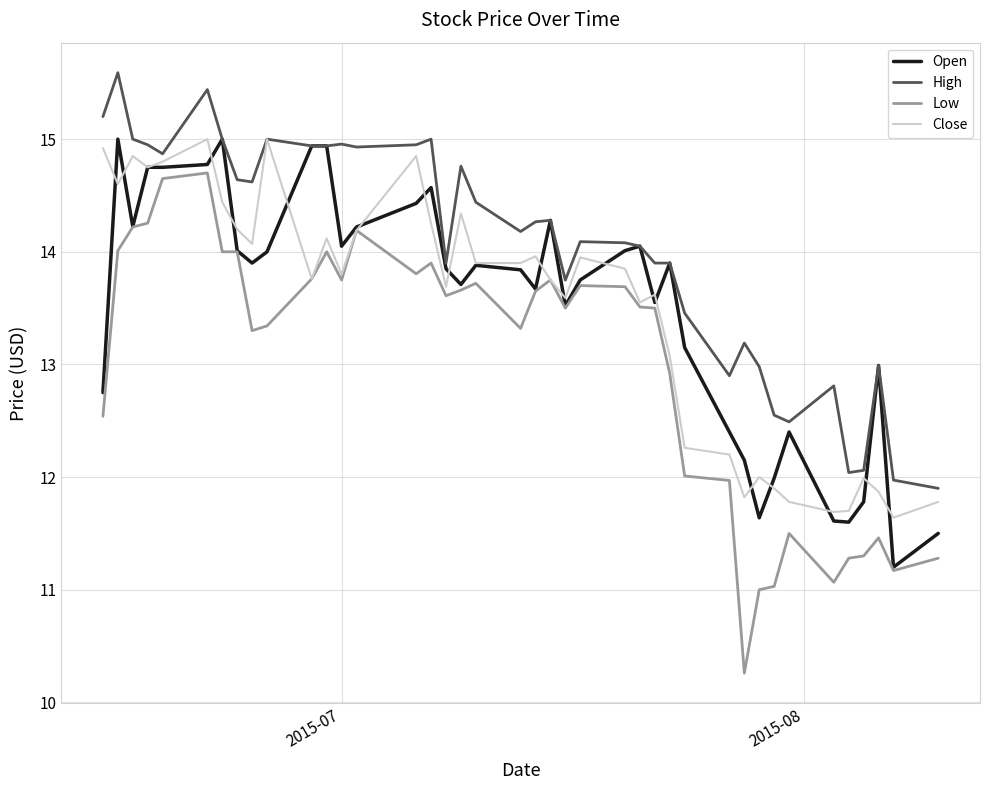

True or false: Close and Open intersect in this chart.

True